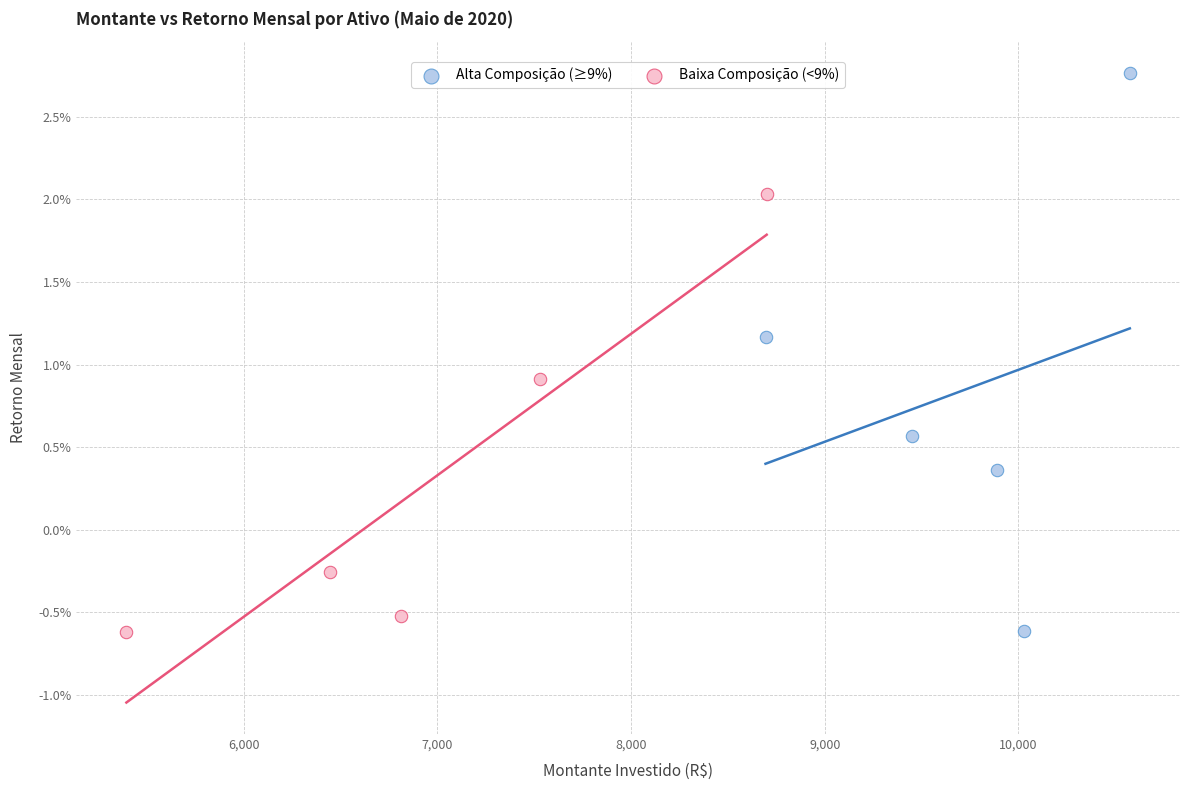

Which series contains the highest Y value?

Alta Composição (≥9%)